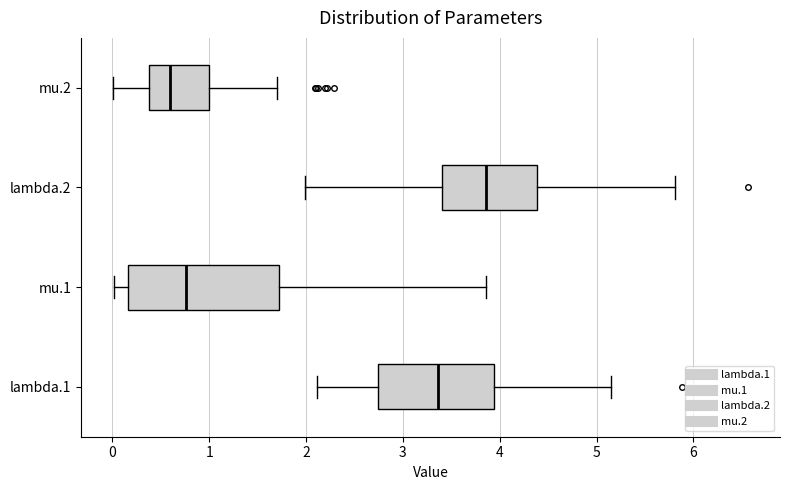

Reading bottom to top, read every box against the x-axis: the position of its median line, the range the box covers, and the ends of its whiskers. The values are not printed on the chart, so give them approximately, as read against the axis.

lambda.1: median 3.4, box 2.7 to 3.9, whiskers 2.1 to 5.1
mu.1: median 0.8, box 0.2 to 1.7, whiskers 0.0 to 3.9
lambda.2: median 3.9, box 3.4 to 4.4, whiskers 2.0 to 5.8
mu.2: median 0.6, box 0.4 to 1.0, whiskers 0.0 to 1.7